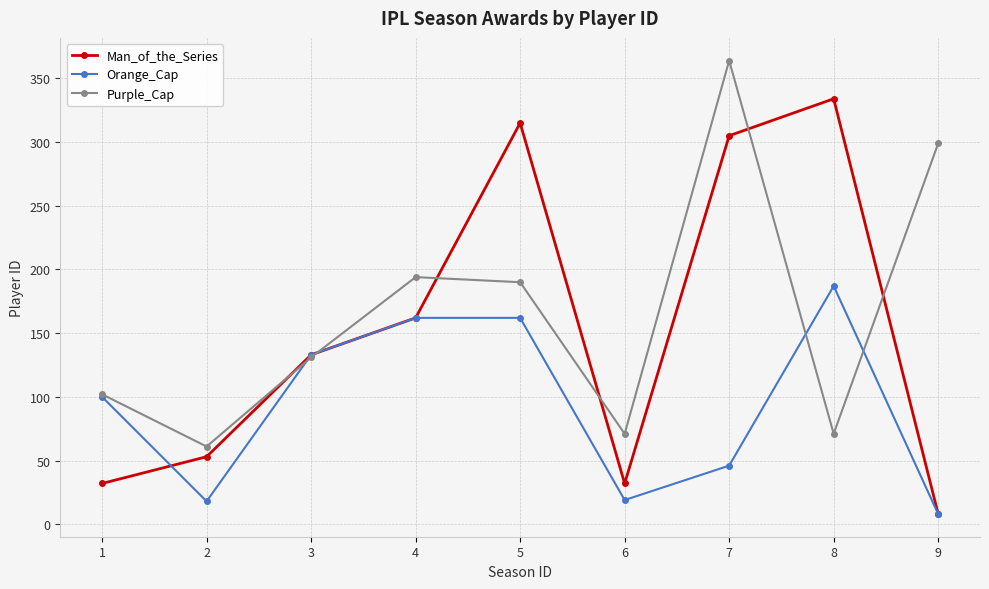

What is the difference between the second highest and minimum values in the Purple_Cap series?

238